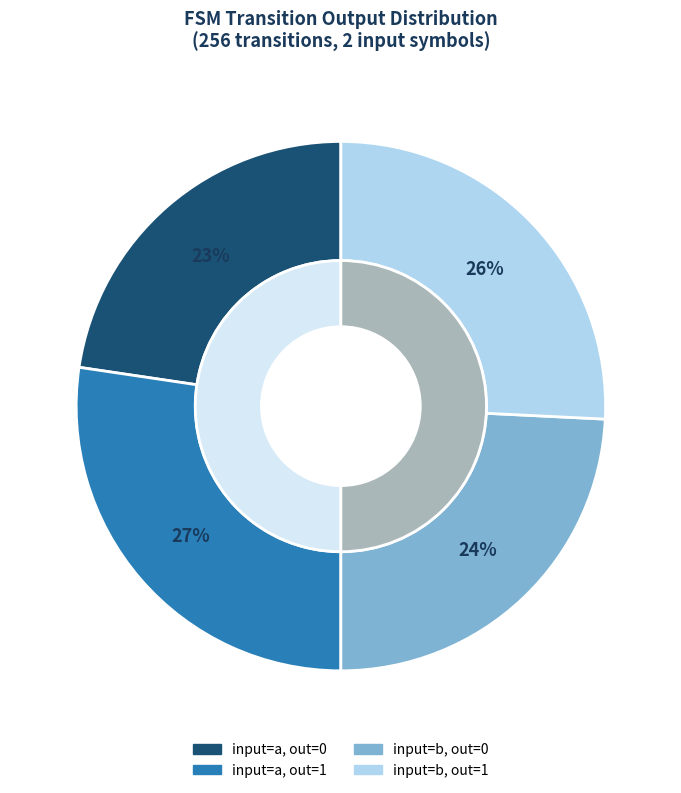

Does source_state 64-95 represent more than half of the total?

No